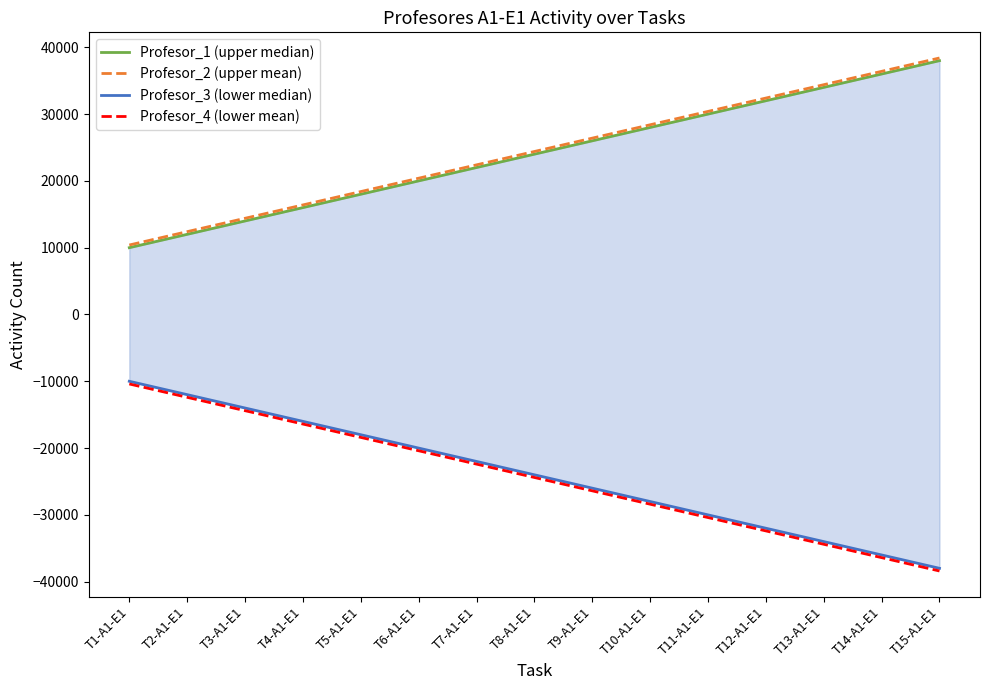

What are all the series names shown in the legend?

Profesor_1 (upper median), Profesor_2 (upper mean), Profesor_3 (lower median), Profesor_4 (lower mean)